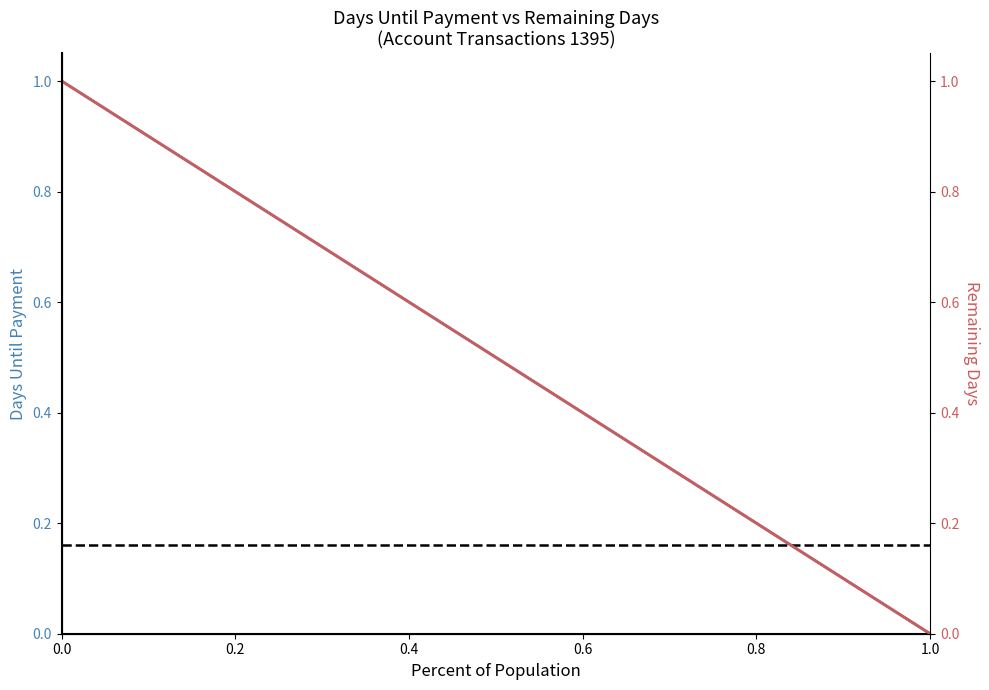

What is the maximum value for Days Until Payment (col_15)?

1.0